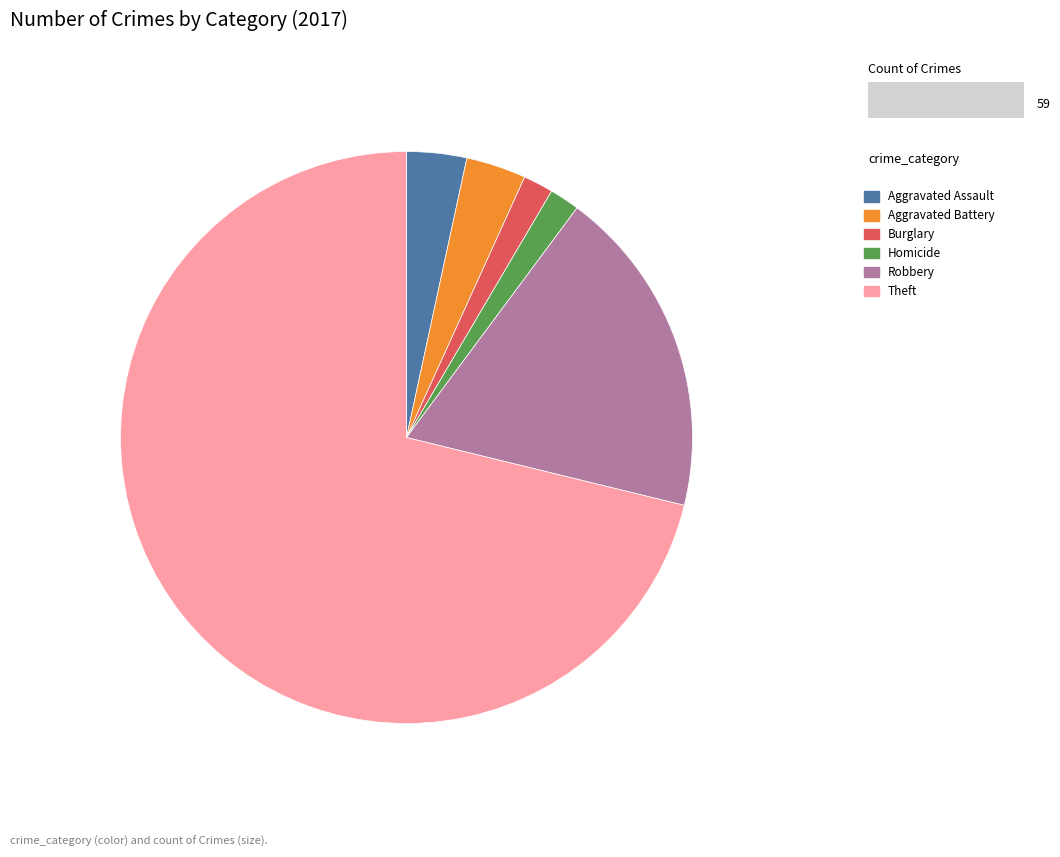

Combined, do Aggravated Assault and Burglary account for over 50%?

No